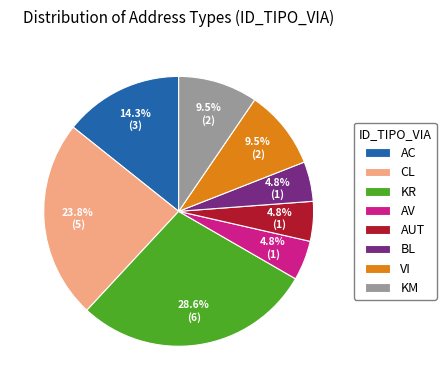

What percentage is the BL slice, to the nearest percent?

5%